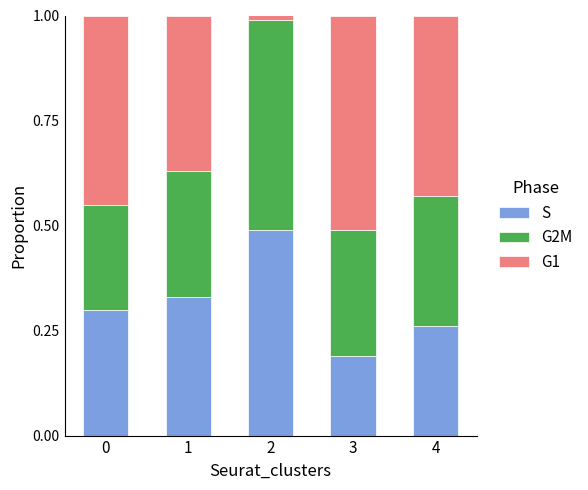

The value of S at 1 is 0.3. True or false?

True